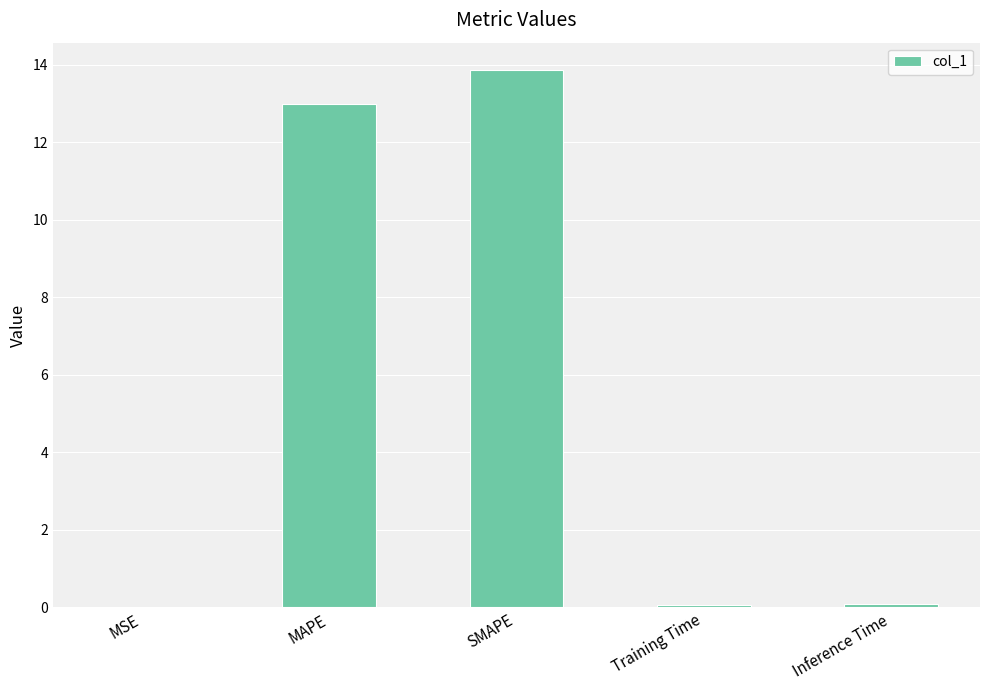

At which category does the chart reach its peak across all series?

SMAPE